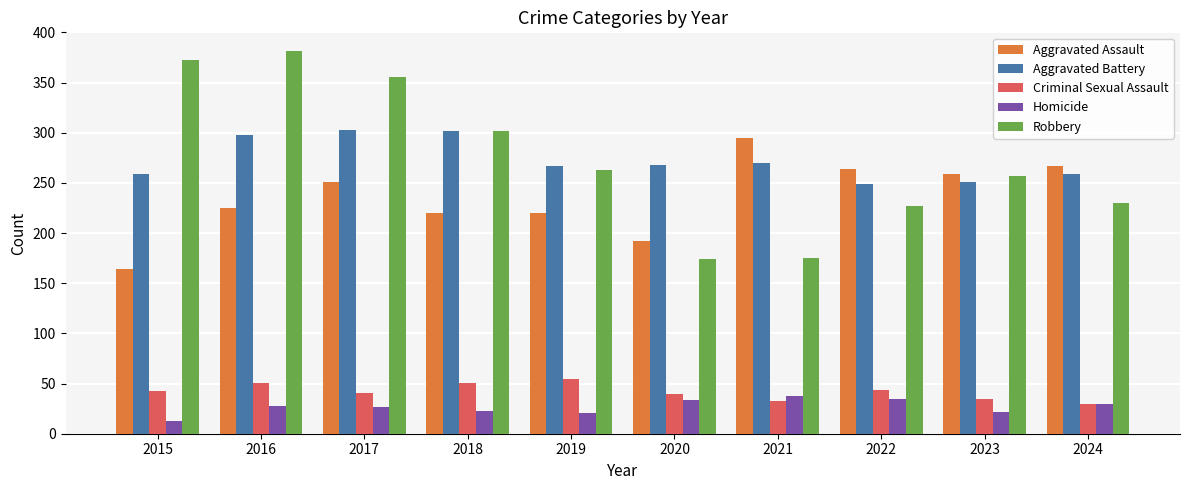

What is the difference between the Aggravated Assault values at 2020 and 2019?

28